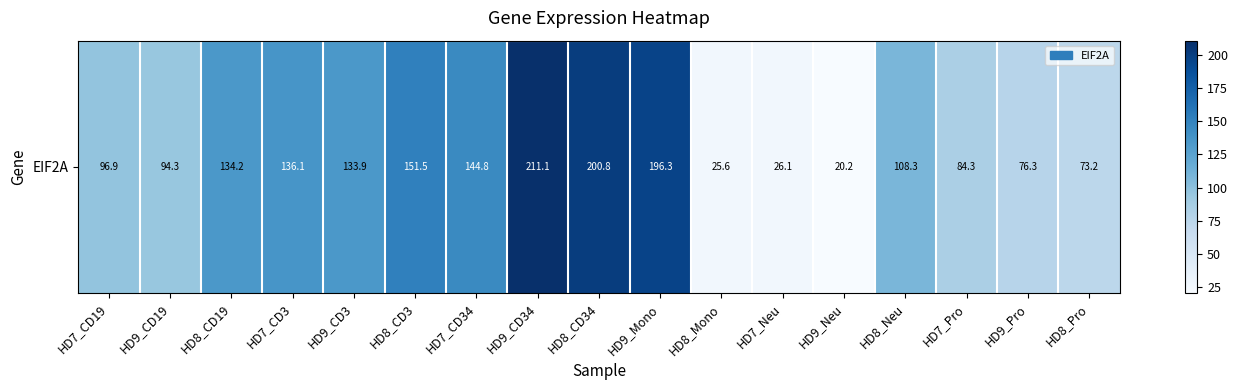

Reading right to left, transcribe all the data shown in this chart.

73.2	76.3	84.3	108.3	20.2	26.1	25.6	196.3	200.8	211.1	144.8	151.5	133.9	136.1	134.2	94.3	96.9